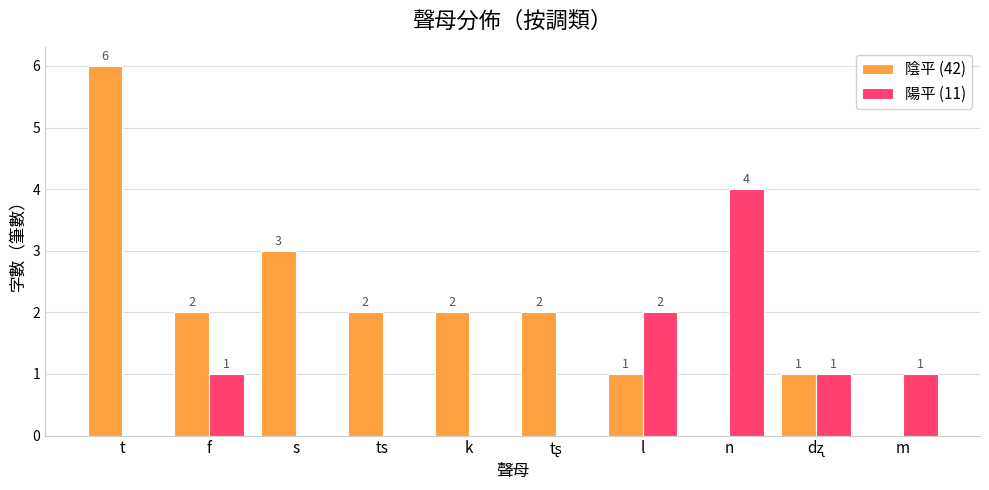

How many groups of bars are there?

10